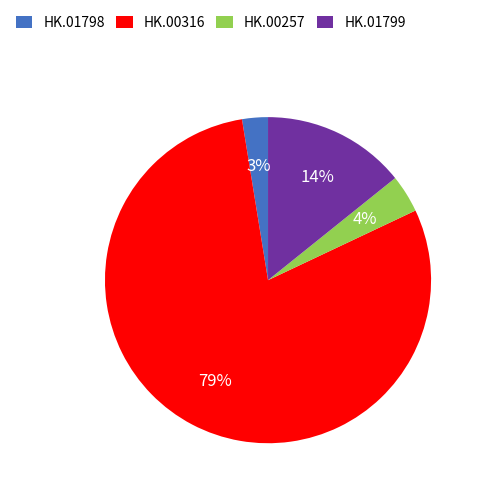

Between HK.01798 and HK.01799, which is larger?

HK.01799